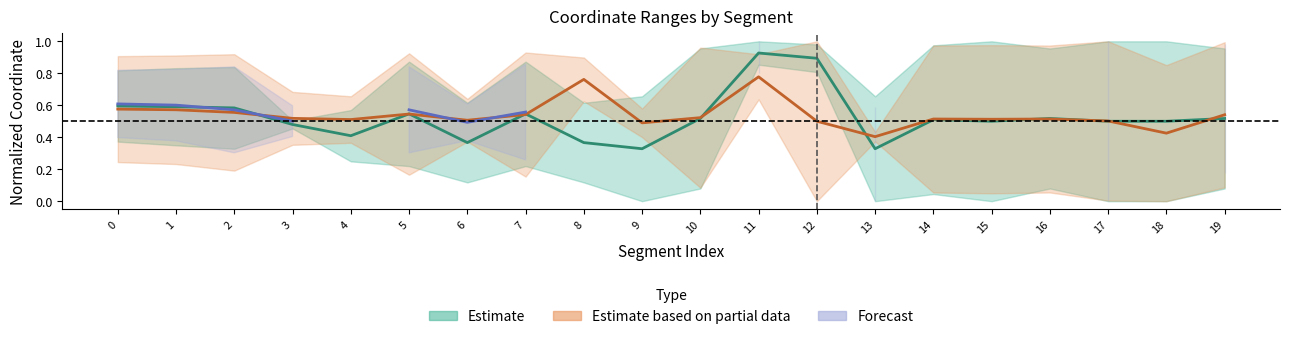

Does the chart display data point markers on the line(s)?

No